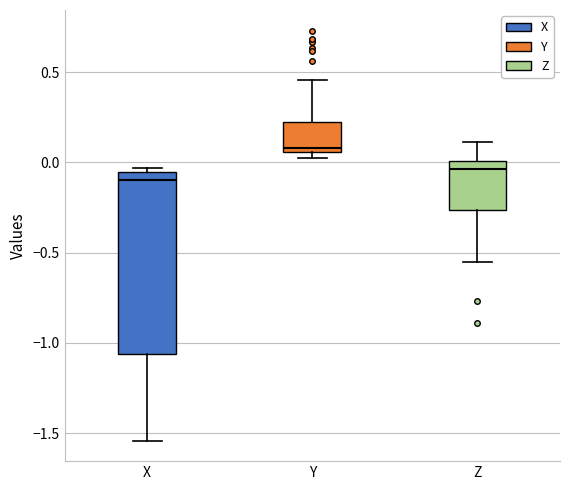

Reading left to right, transcribe this box plot: for each box, give where its median line is, the range the box spans, and where its two whiskers end, as read against the y-axis. The values are not printed on the chart, so give them approximately, as read against the axis.

X: median -0.10, box -1.05 to -0.05, whiskers -1.55 to -0.05 (just above the box's upper edge)
Y: median 0.10, box 0.05 to 0.20, whiskers 0.00 to 0.45
Z: median -0.05, box -0.25 to 0.00, whiskers -0.55 to 0.10